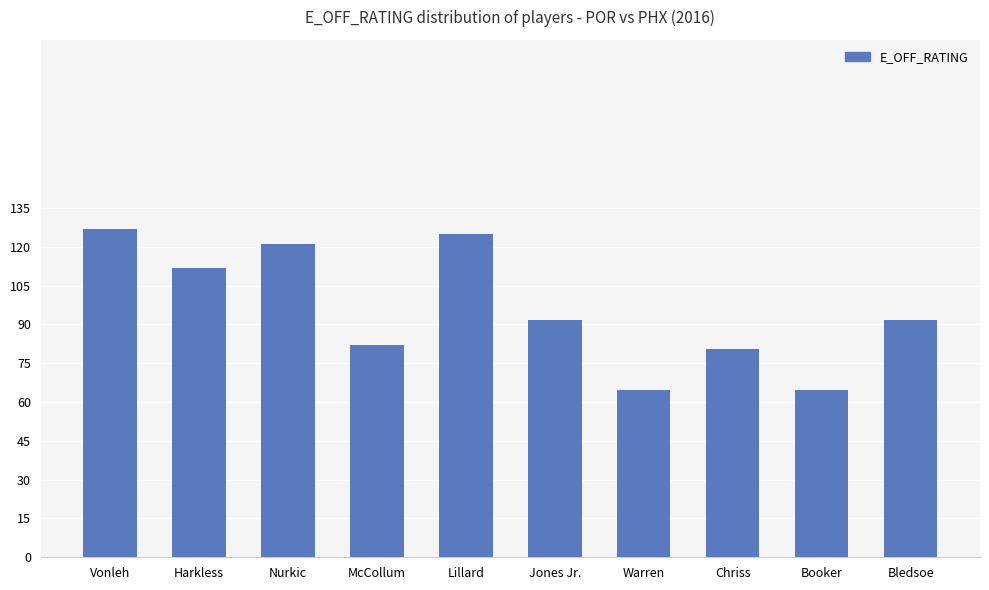

What is the sum of the values at Bledsoe and Lillard?

216.7